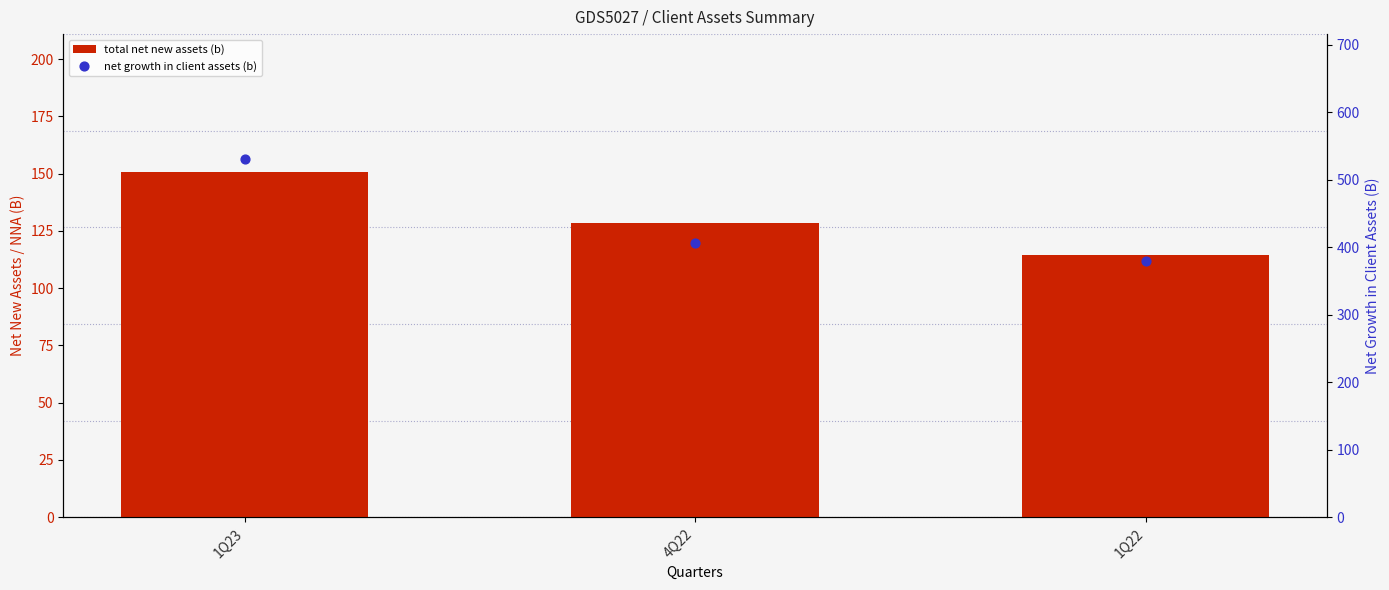

Which series reaches the minimum Y coordinate?

total net new assets (b)